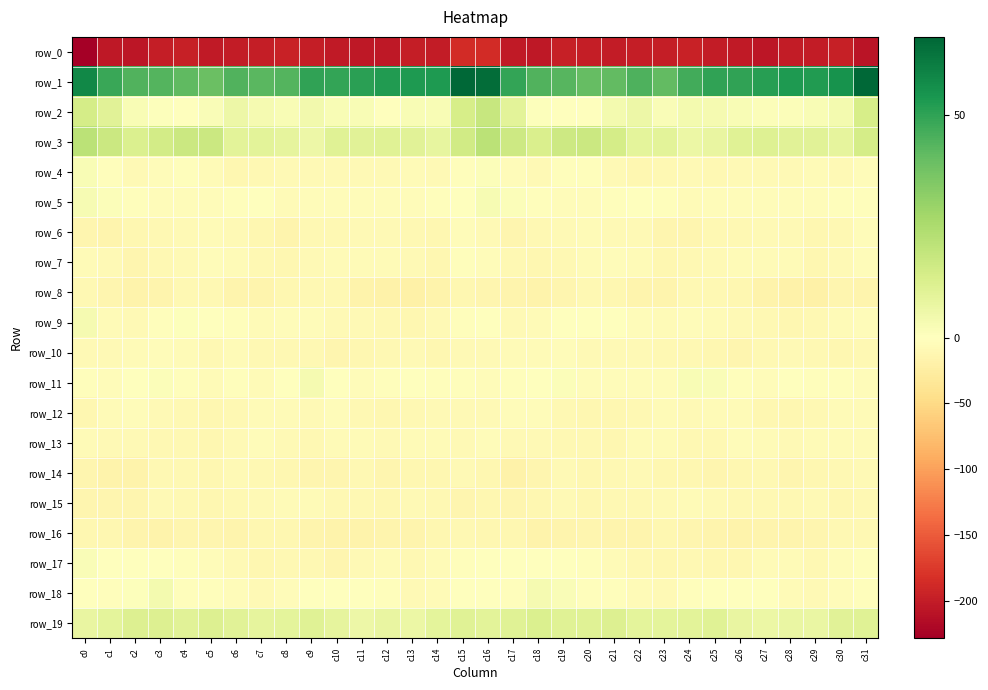

How many values in the row_17 series are below -5?

18